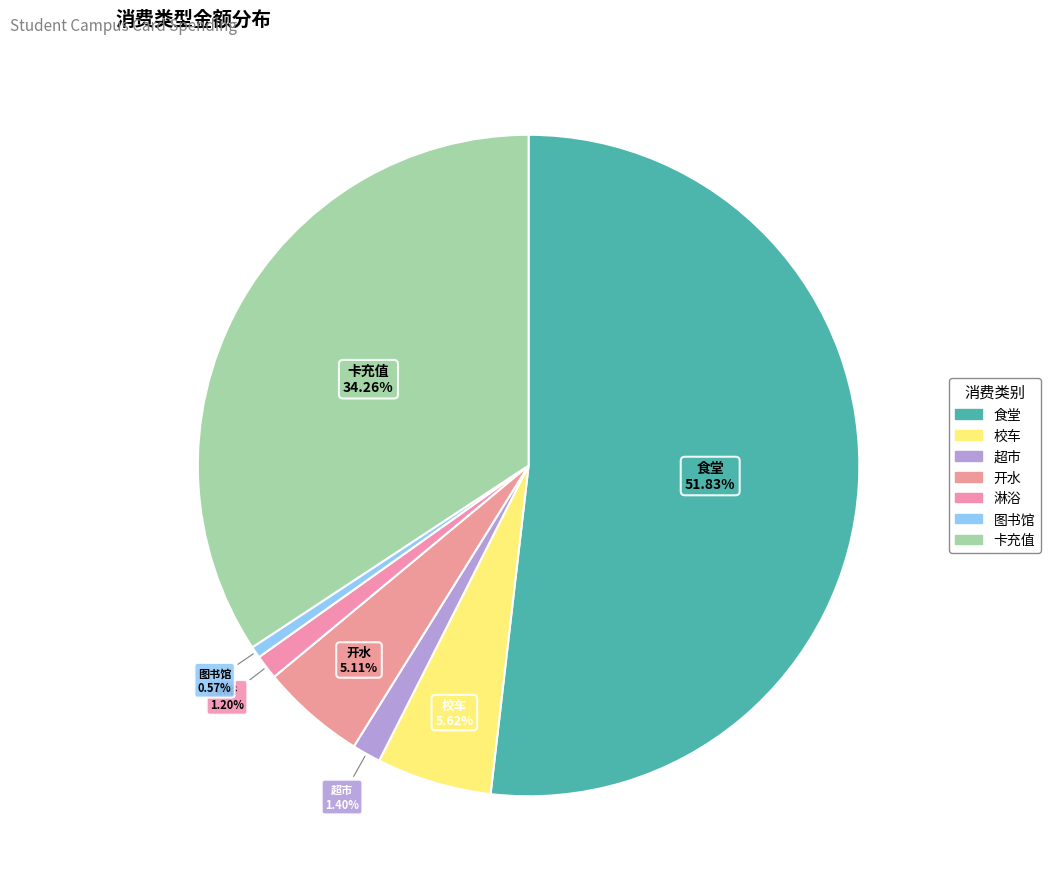

How many slices are in this pie chart?

7